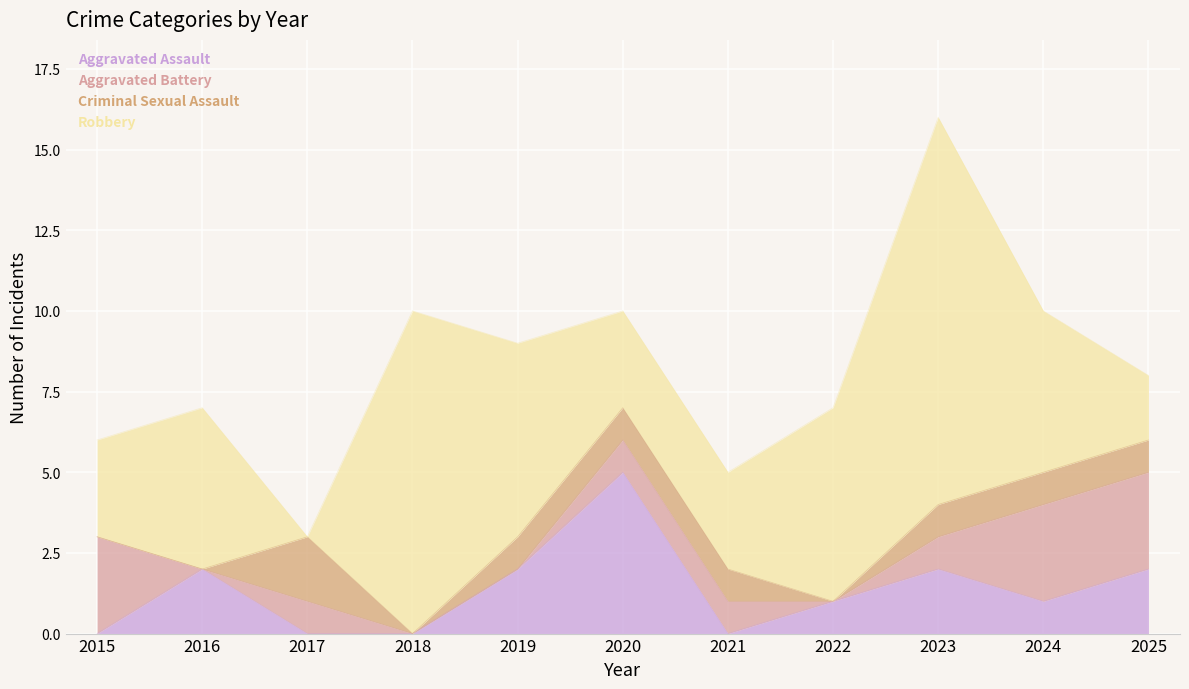

True or false: Aggravated Assault has a value of -3 at 2017.

False